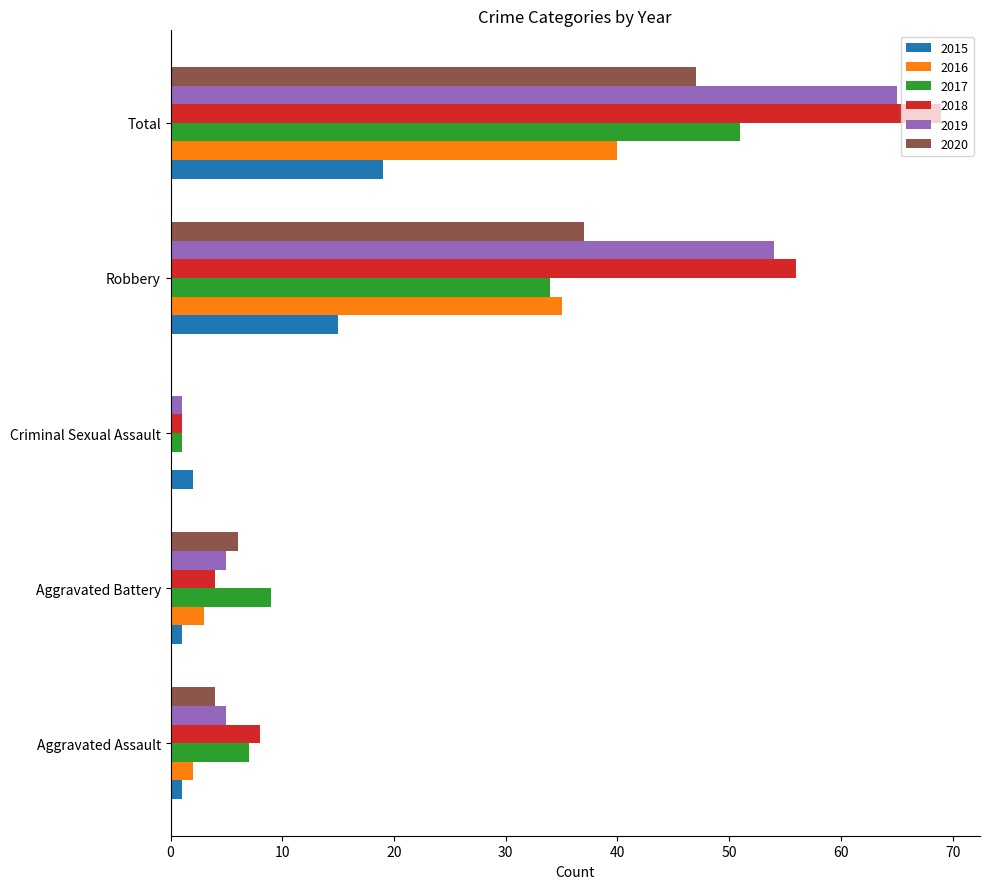

Is the value of 2018 at Aggravated Battery greater than the value of 2015 at Aggravated Assault?

Yes